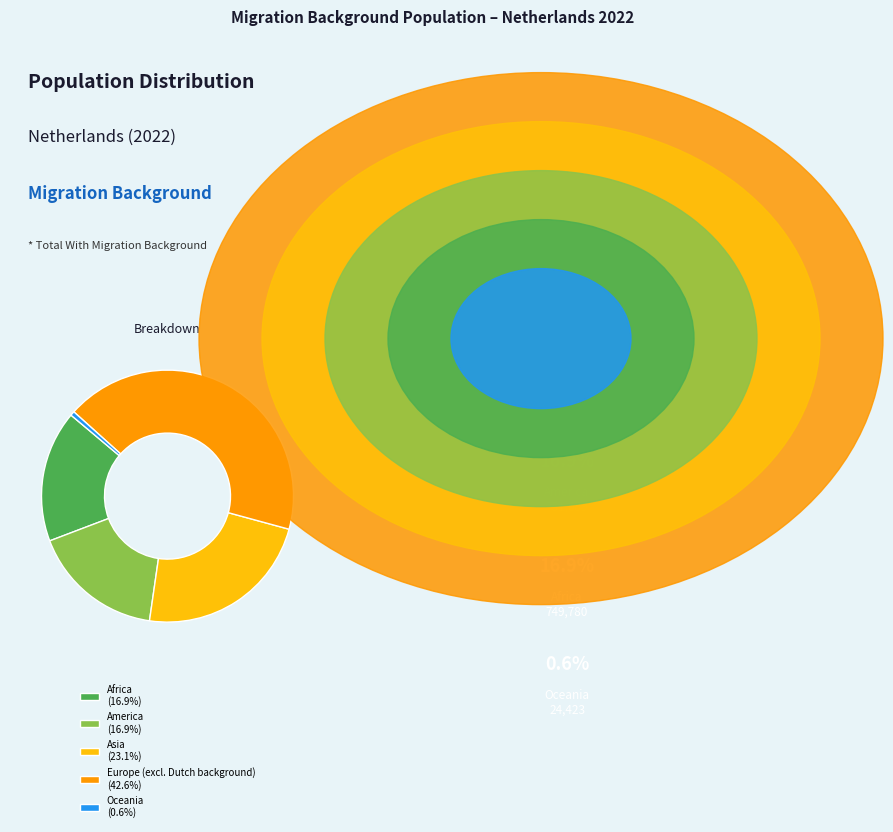

Is the sum of America and Africa greater than half?

No